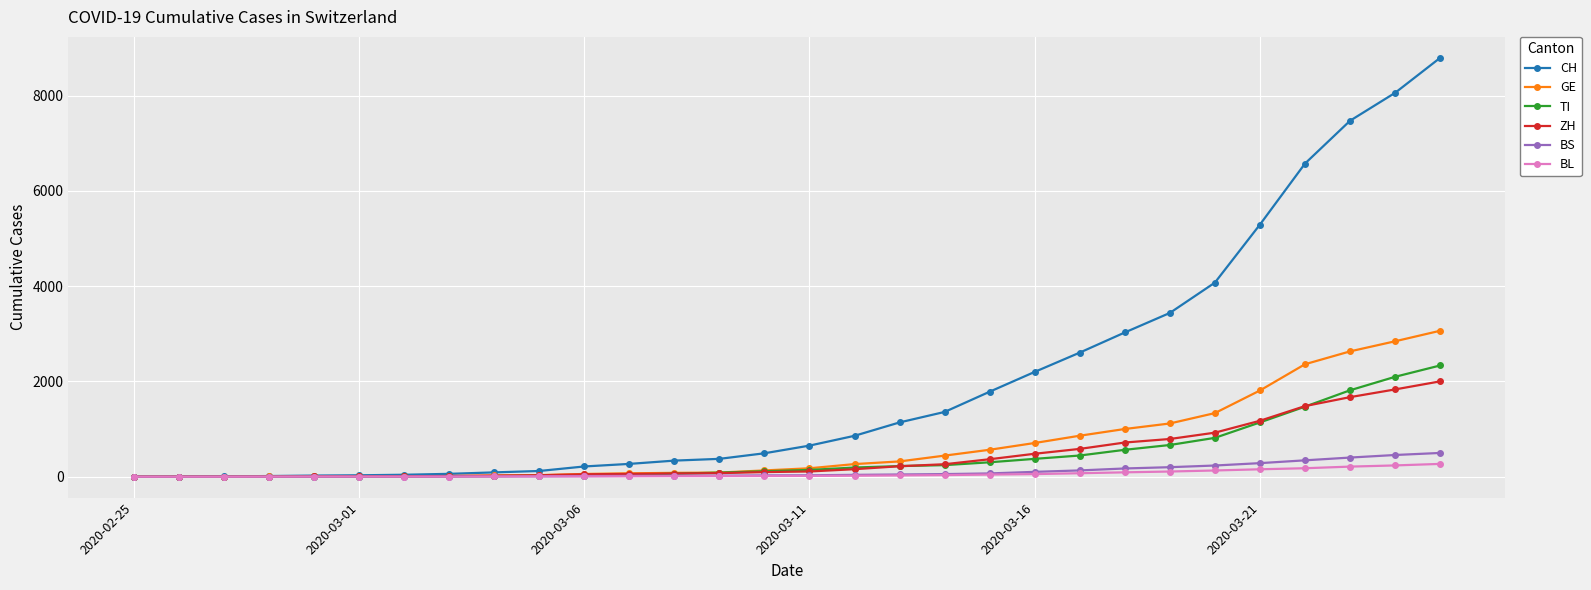

Which series has the largest total across all categories?

CH